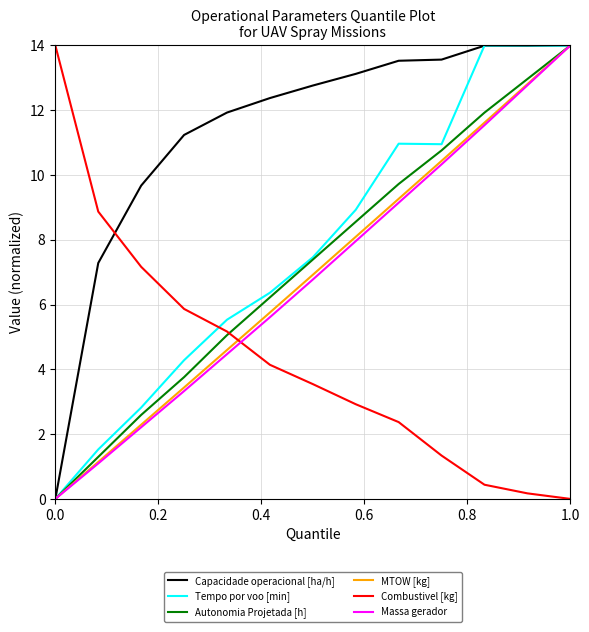

True or false: MTOW [kg] and Combustivel [kg] cross at least once.

True